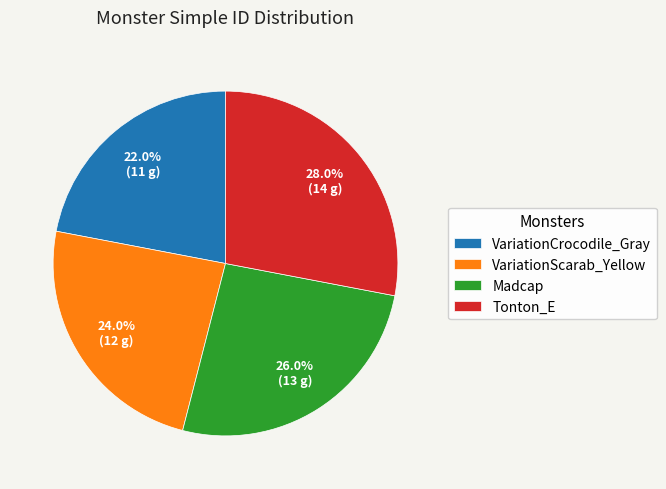

To the nearest percent, what is the average slice percentage?

25%